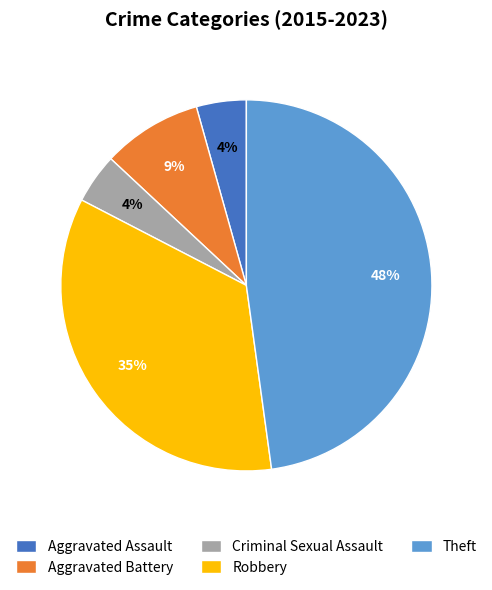

Count the number of slices in the pie.

5